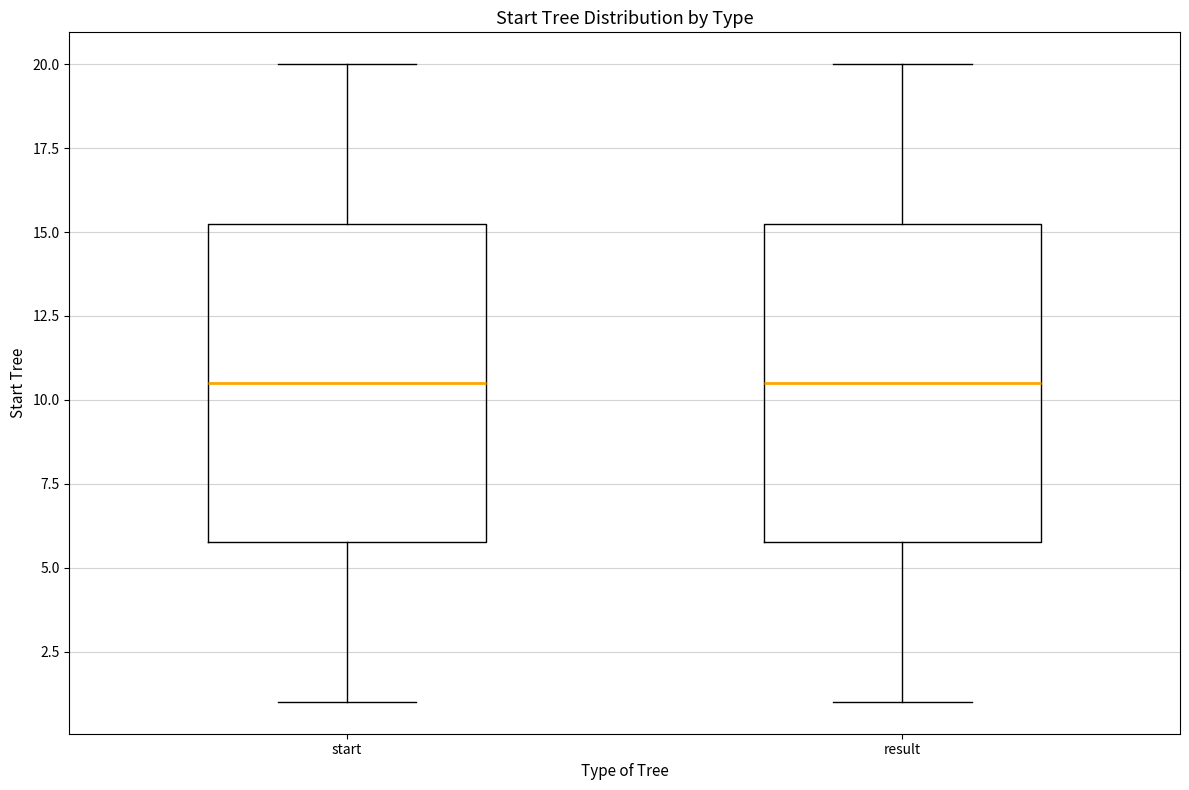

Where does the lower whisker of the box for start end on the y-axis? The values are not printed on the chart, so give them approximately, as read against the axis.

1.0